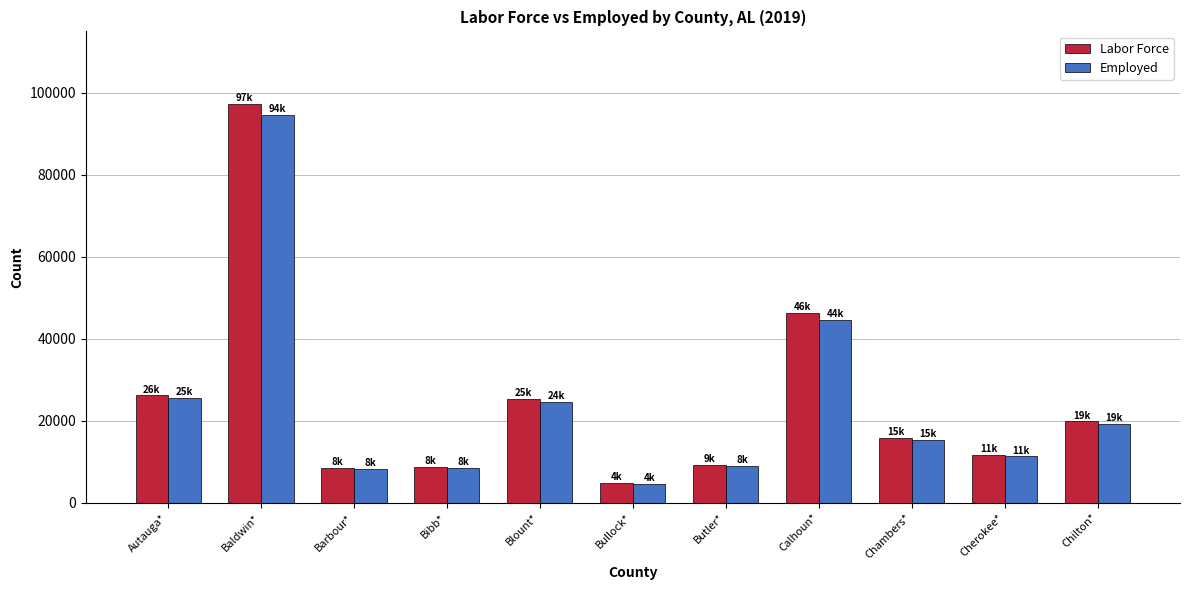

How many bars are there in each group?

2